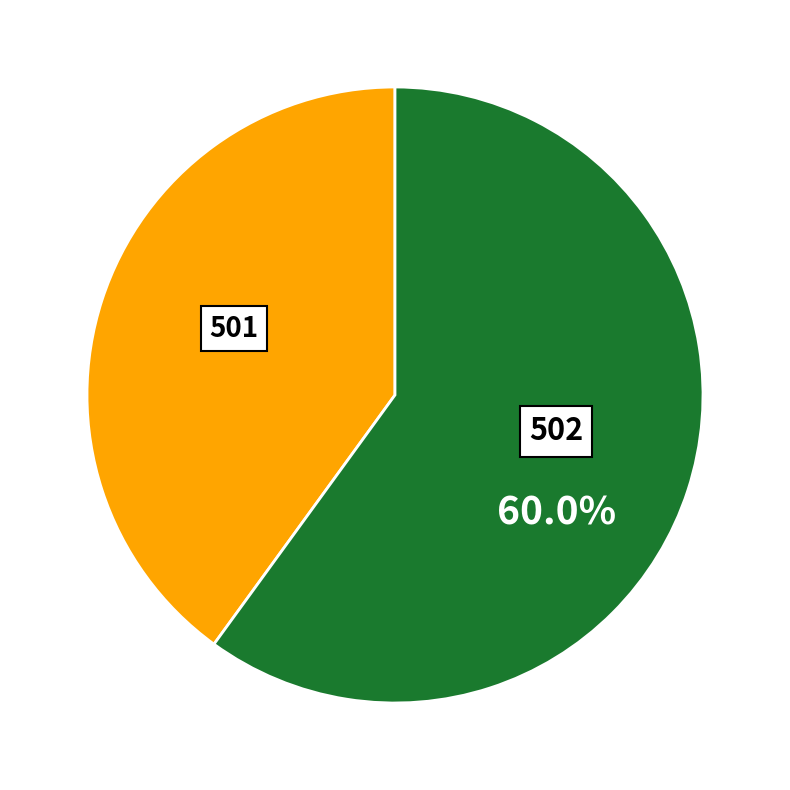

To the nearest percent, what is the average slice percentage?

50%